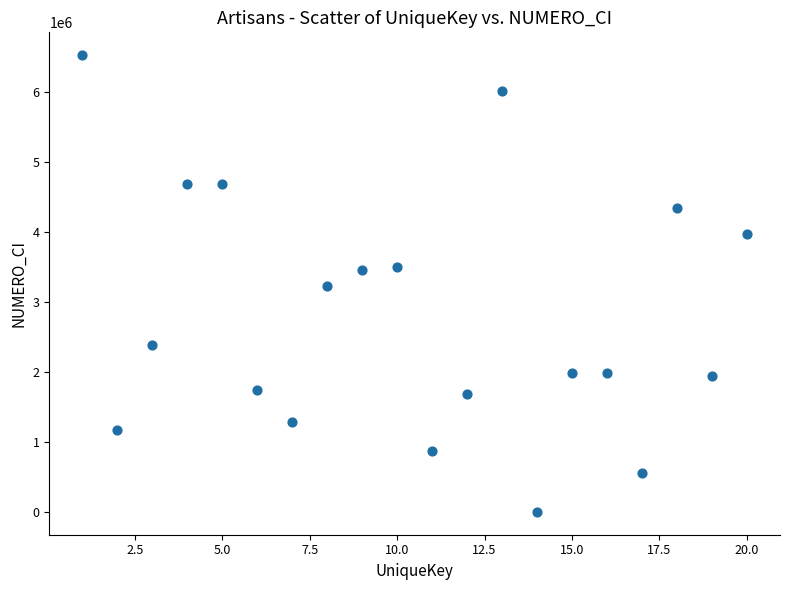

What is the range of X values (max minus min)?

19